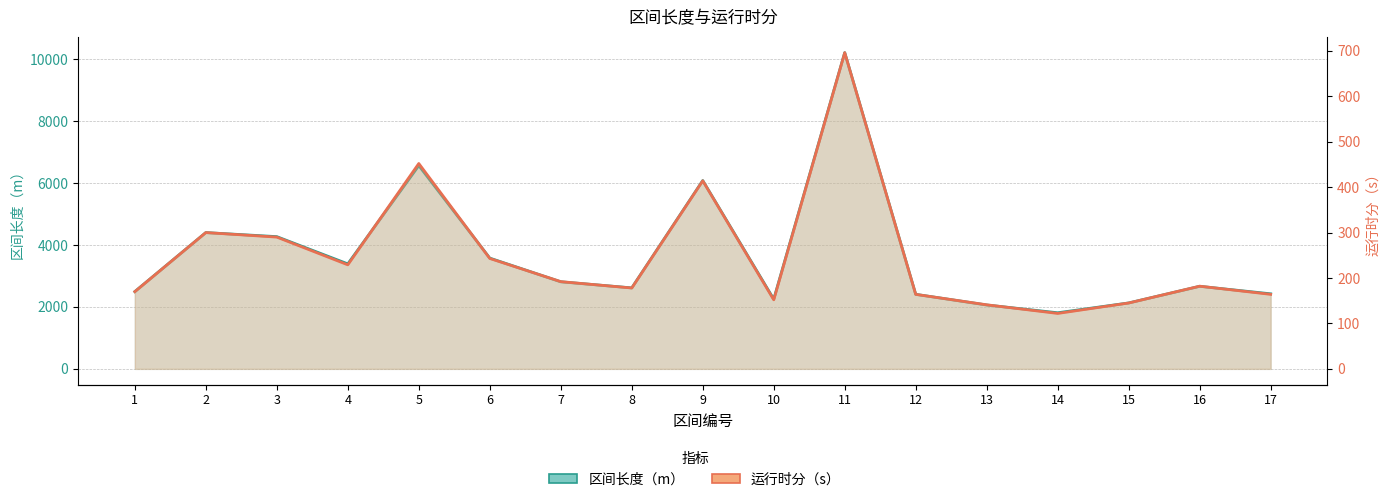

What is the sum of all 运行时分（s） values?

4234